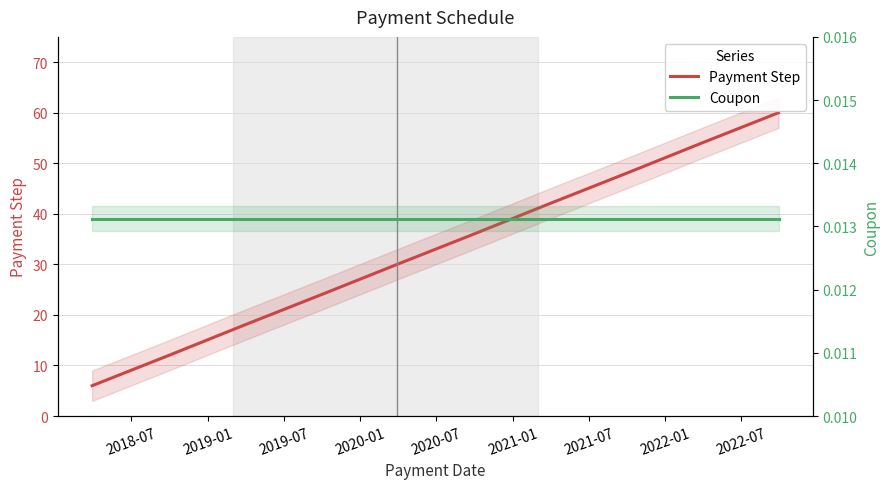

What are all the series names shown in the legend?

Payment Step, Coupon